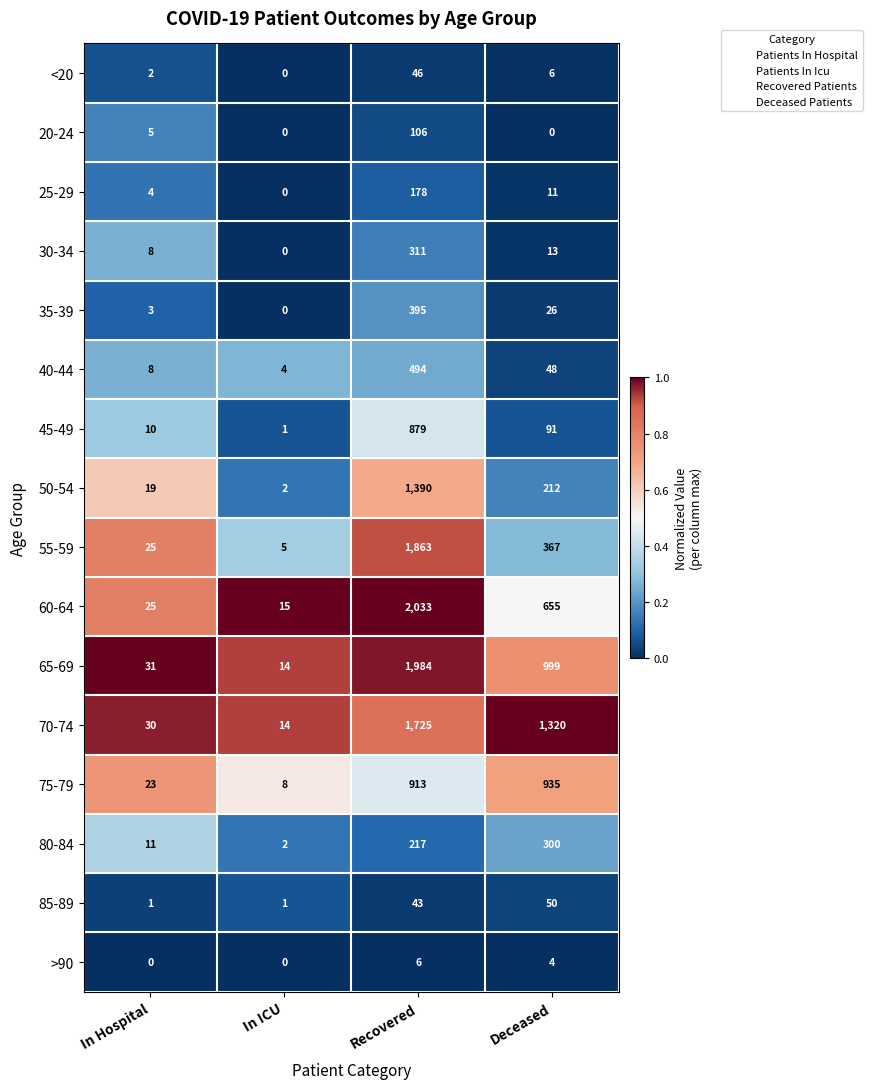

What is the difference between the maximum and minimum values in the 40-44 series?

490